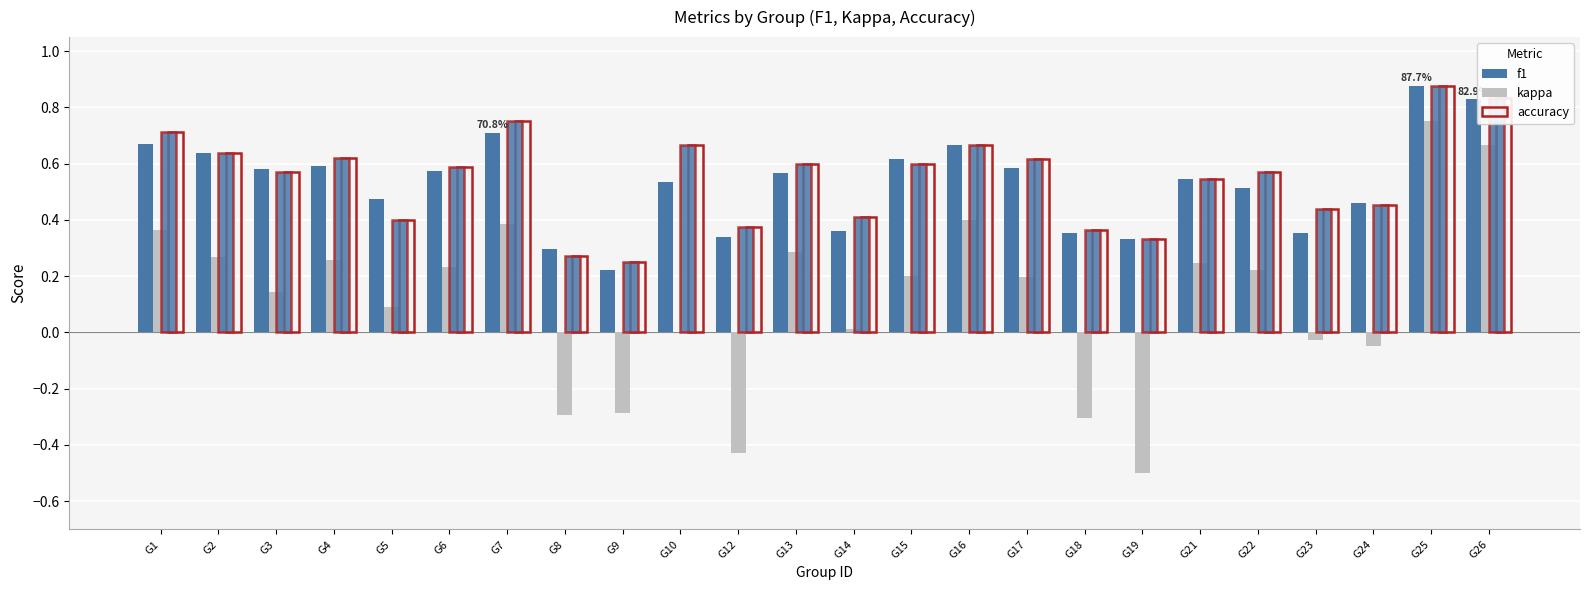

Are the bars horizontal?

No